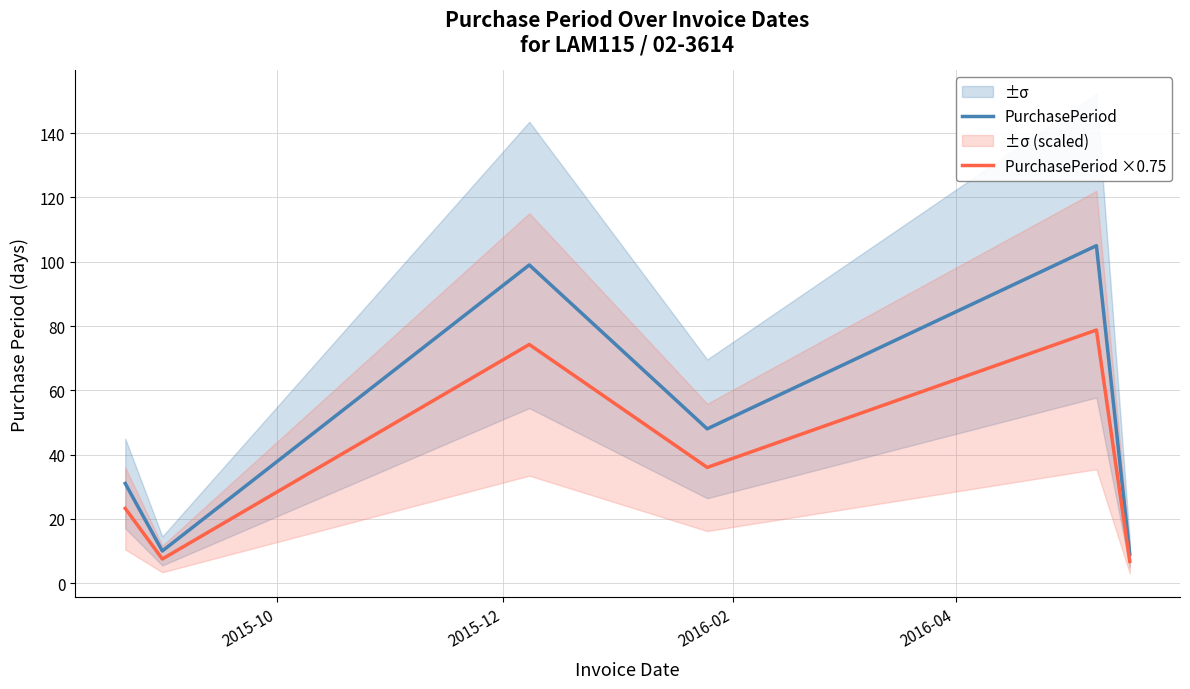

What is the maximum value for PurchasePeriod ×0.75?

78.8